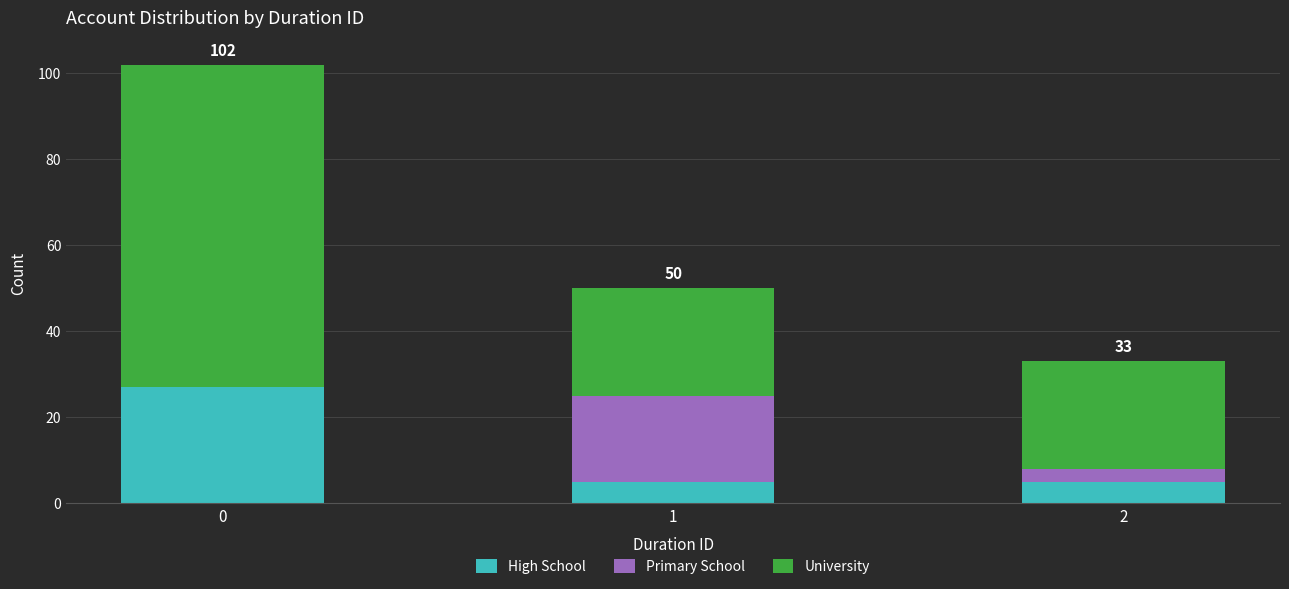

How many distinct data groups are displayed?

3